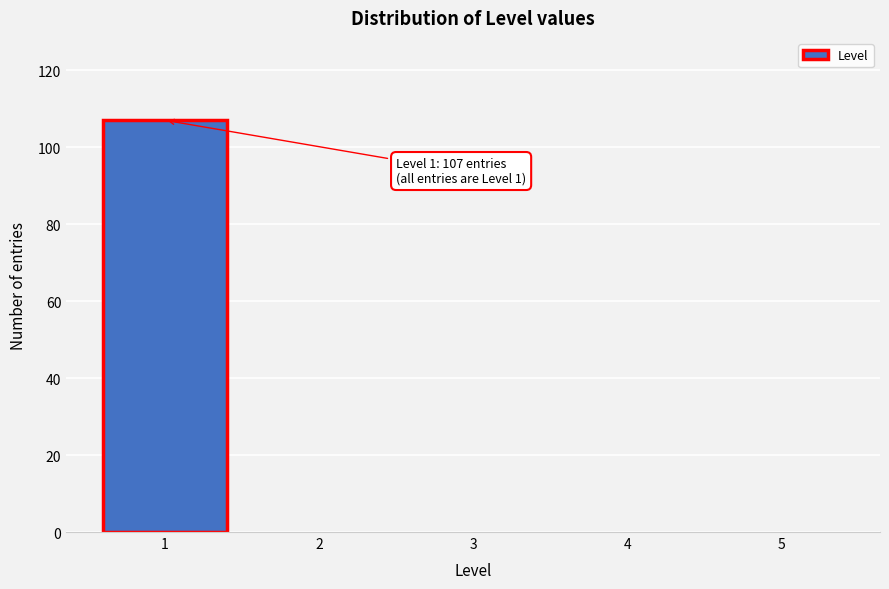

Reading left to right, transcribe all the data shown in this chart.

1=107	2=0	3=0	4=0	5=0